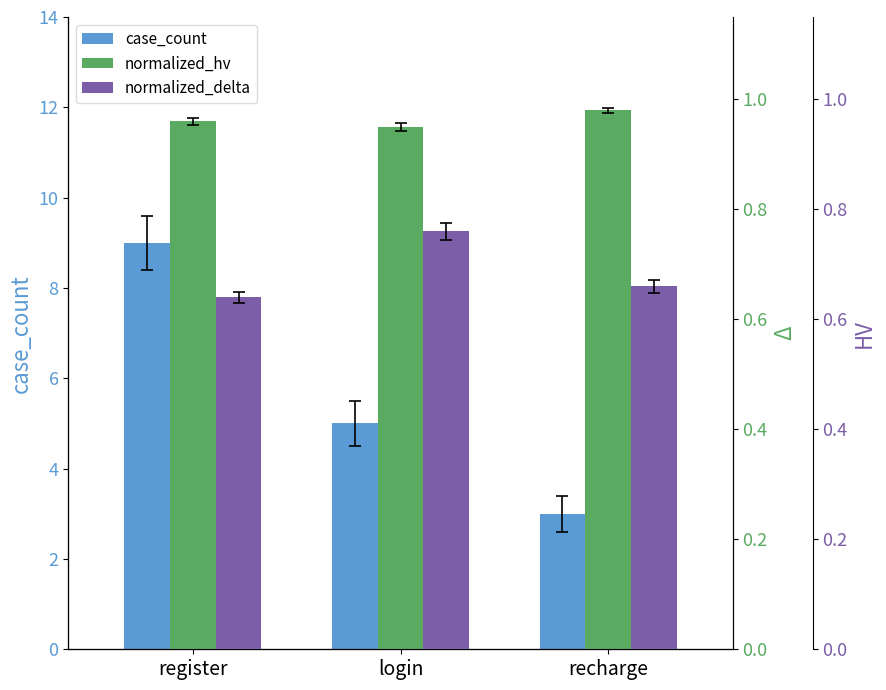

What value does the case_count series have at login?

5.0